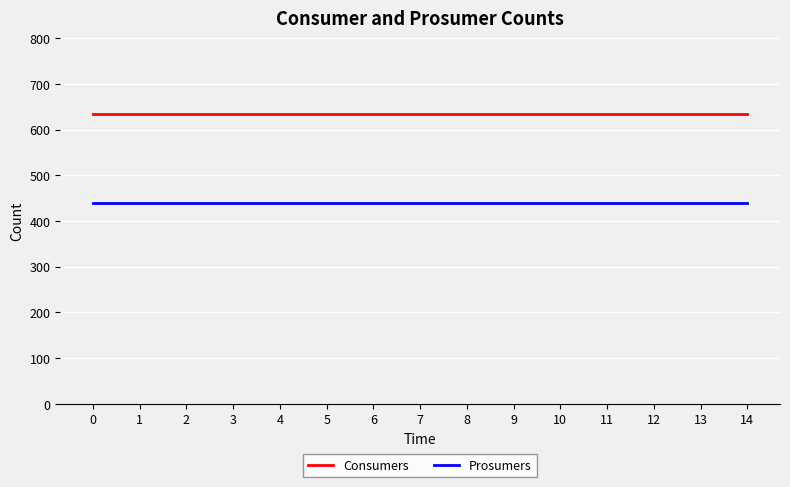

At 6, list the series in order from largest to smallest.

Consumers, Prosumers